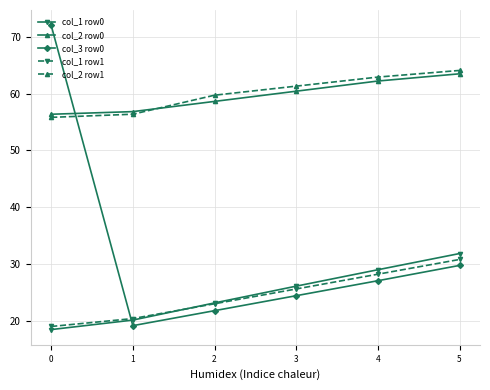

What is the value of the col_1 row1 point at the 4th from the left?

25.6